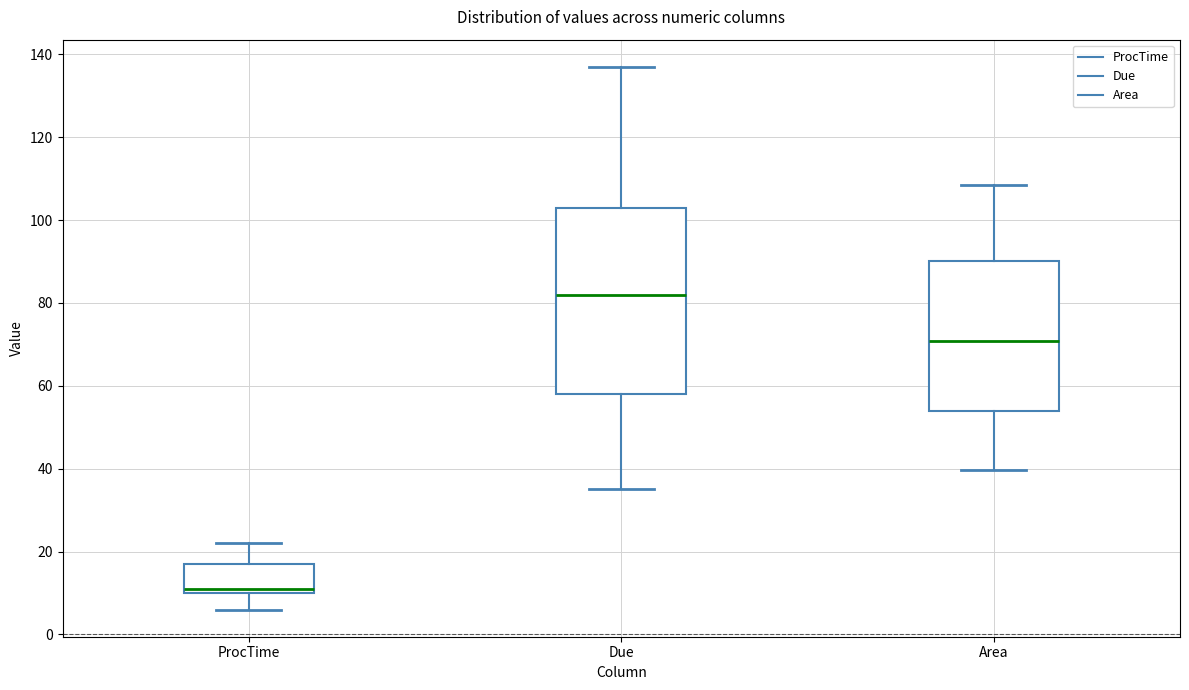

Reading left to right, transcribe this box plot: for each box, give where its median line is, the range the box spans, and where its two whiskers end, as read against the y-axis. The values are not printed on the chart, so give them approximately, as read against the axis.

ProcTime: median 12, box 10 to 18, whiskers 6 to 22
Due: median 82, box 58 to 104, whiskers 36 to 138
Area: median 70, box 54 to 90, whiskers 40 to 108